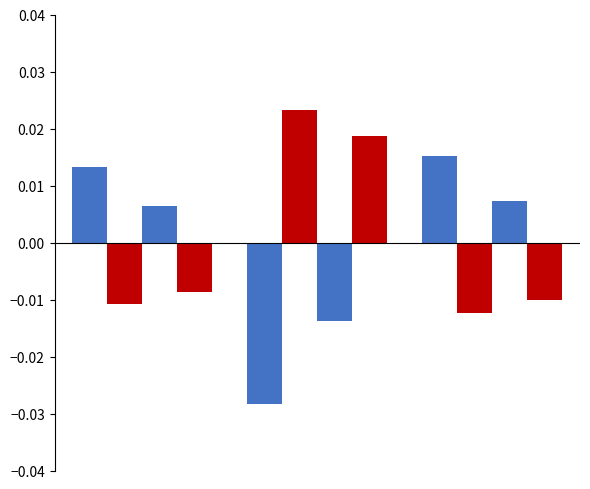

How many categories are shown in the chart?

3